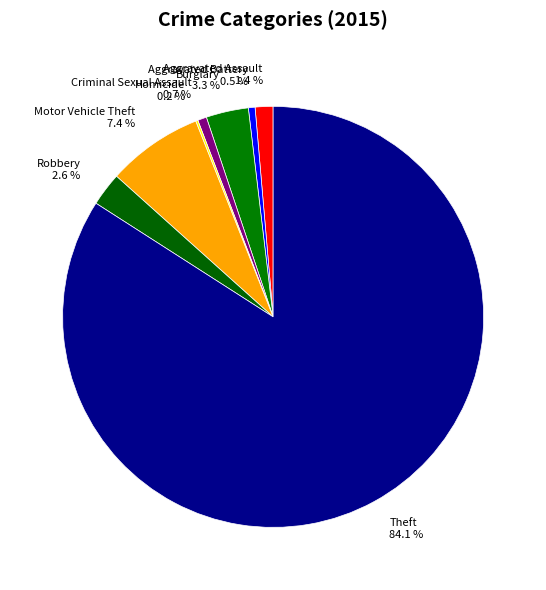

To the nearest percent, what is the combined percentage of Theft and Aggravated Assault?

85%